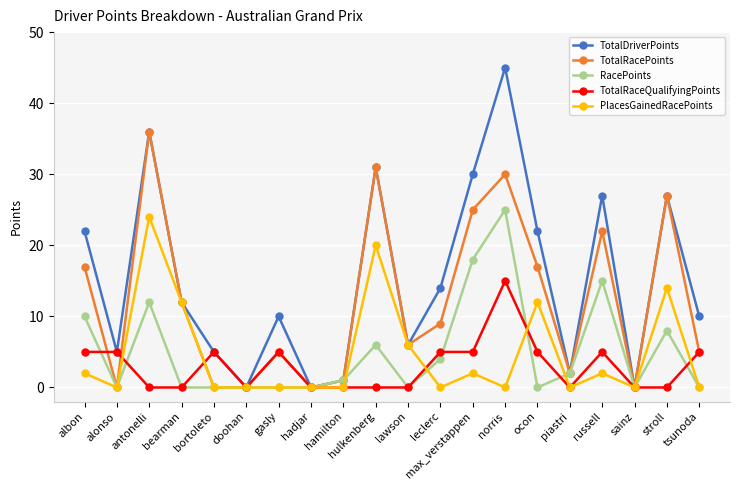

What are all the series names shown in the legend?

TotalDriverPoints, TotalRacePoints, RacePoints, TotalRaceQualifyingPoints, PlacesGainedRacePoints